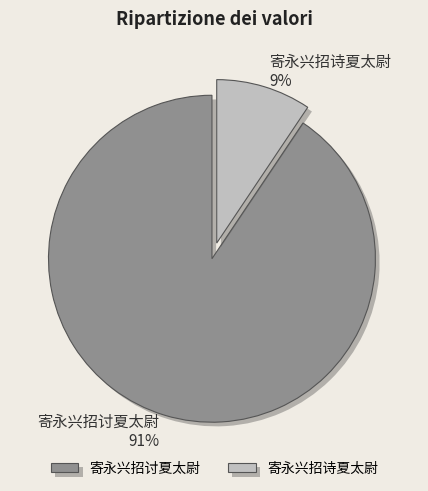

To the nearest percent, what is the combined percentage of 寄永兴招讨夏太尉 and 寄永兴招诗夏太尉?

100%